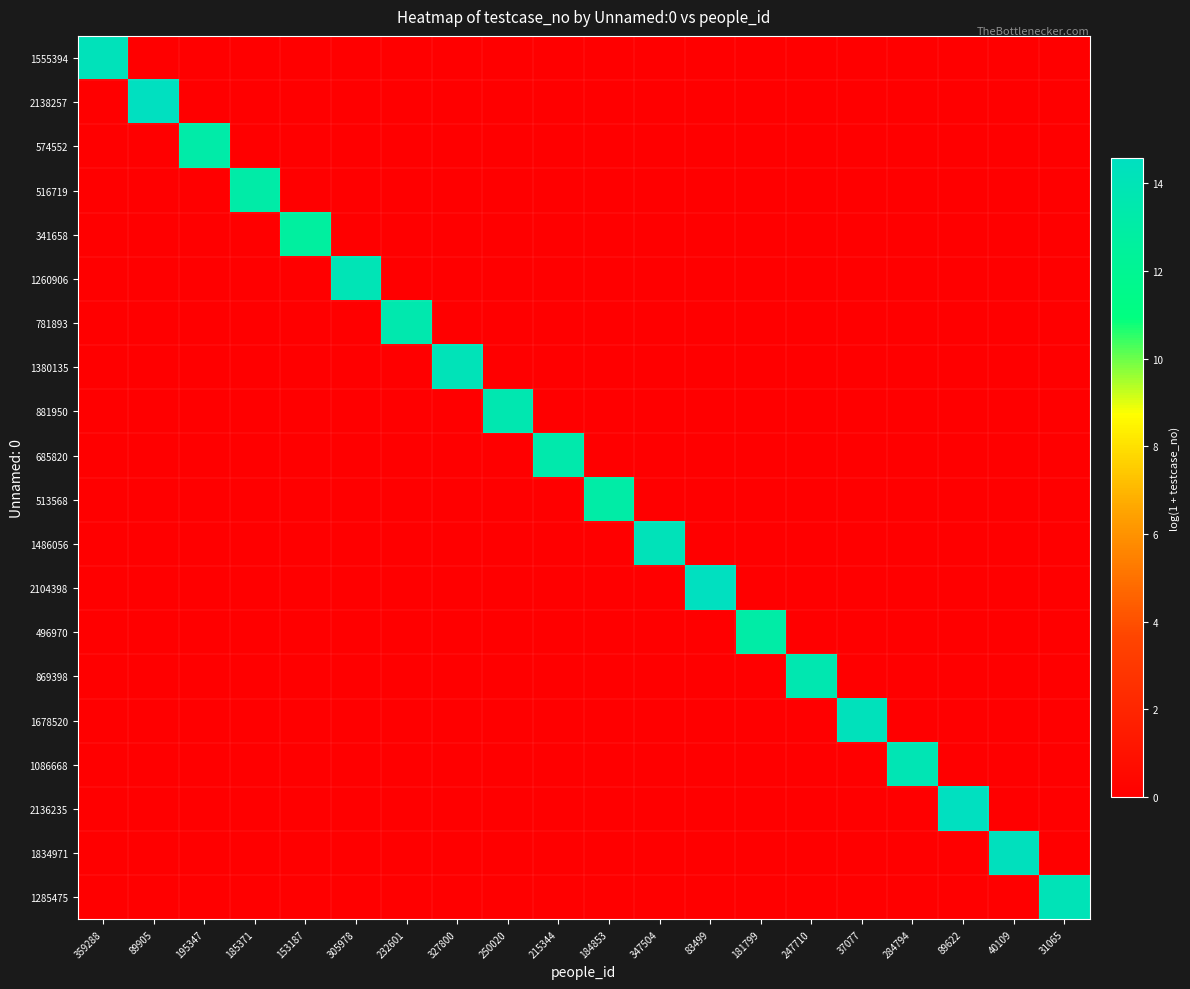

Reading right to left, what are all the values shown in this chart?

1555394: 31065=0.0	40109=0.0	89622=0.0	284794=0.0	37077=0.0	247710=0.0	181799=0.0	83499=0.0	347504=0.0	184853=0.0	215344=0.0	250020=0.0	327800=0.0	232601=0.0	305978=0.0	153187=0.0	185371=0.0	195347=0.0	89905=0.0	359288=14.3
2138257: 31065=0.0	40109=0.0	89622=0.0	284794=0.0	37077=0.0	247710=0.0	181799=0.0	83499=0.0	347504=0.0	184853=0.0	215344=0.0	250020=0.0	327800=0.0	232601=0.0	305978=0.0	153187=0.0	185371=0.0	195347=0.0	89905=14.6	359288=0.0
574552: 31065=0.0	40109=0.0	89622=0.0	284794=0.0	37077=0.0	247710=0.0	181799=0.0	83499=0.0	347504=0.0	184853=0.0	215344=0.0	250020=0.0	327800=0.0	232601=0.0	305978=0.0	153187=0.0	185371=0.0	195347=13.3	89905=0.0	359288=0.0
516719: 31065=0.0	40109=0.0	89622=0.0	284794=0.0	37077=0.0	247710=0.0	181799=0.0	83499=0.0	347504=0.0	184853=0.0	215344=0.0	250020=0.0	327800=0.0	232601=0.0	305978=0.0	153187=0.0	185371=13.2	195347=0.0	89905=0.0	359288=0.0
341658: 31065=0.0	40109=0.0	89622=0.0	284794=0.0	37077=0.0	247710=0.0	181799=0.0	83499=0.0	347504=0.0	184853=0.0	215344=0.0	250020=0.0	327800=0.0	232601=0.0	305978=0.0	153187=12.7	185371=0.0	195347=0.0	89905=0.0	359288=0.0
1260906: 31065=0.0	40109=0.0	89622=0.0	284794=0.0	37077=0.0	247710=0.0	181799=0.0	83499=0.0	347504=0.0	184853=0.0	215344=0.0	250020=0.0	327800=0.0	232601=0.0	305978=14.0	153187=0.0	185371=0.0	195347=0.0	89905=0.0	359288=0.0
781893: 31065=0.0	40109=0.0	89622=0.0	284794=0.0	37077=0.0	247710=0.0	181799=0.0	83499=0.0	347504=0.0	184853=0.0	215344=0.0	250020=0.0	327800=0.0	232601=13.6	305978=0.0	153187=0.0	185371=0.0	195347=0.0	89905=0.0	359288=0.0
1380135: 31065=0.0	40109=0.0	89622=0.0	284794=0.0	37077=0.0	247710=0.0	181799=0.0	83499=0.0	347504=0.0	184853=0.0	215344=0.0	250020=0.0	327800=14.1	232601=0.0	305978=0.0	153187=0.0	185371=0.0	195347=0.0	89905=0.0	359288=0.0
881950: 31065=0.0	40109=0.0	89622=0.0	284794=0.0	37077=0.0	247710=0.0	181799=0.0	83499=0.0	347504=0.0	184853=0.0	215344=0.0	250020=13.7	327800=0.0	232601=0.0	305978=0.0	153187=0.0	185371=0.0	195347=0.0	89905=0.0	359288=0.0
685820: 31065=0.0	40109=0.0	89622=0.0	284794=0.0	37077=0.0	247710=0.0	181799=0.0	83499=0.0	347504=0.0	184853=0.0	215344=13.4	250020=0.0	327800=0.0	232601=0.0	305978=0.0	153187=0.0	185371=0.0	195347=0.0	89905=0.0	359288=0.0
513568: 31065=0.0	40109=0.0	89622=0.0	284794=0.0	37077=0.0	247710=0.0	181799=0.0	83499=0.0	347504=0.0	184853=13.1	215344=0.0	250020=0.0	327800=0.0	232601=0.0	305978=0.0	153187=0.0	185371=0.0	195347=0.0	89905=0.0	359288=0.0
1486056: 31065=0.0	40109=0.0	89622=0.0	284794=0.0	37077=0.0	247710=0.0	181799=0.0	83499=0.0	347504=14.2	184853=0.0	215344=0.0	250020=0.0	327800=0.0	232601=0.0	305978=0.0	153187=0.0	185371=0.0	195347=0.0	89905=0.0	359288=0.0
2104398: 31065=0.0	40109=0.0	89622=0.0	284794=0.0	37077=0.0	247710=0.0	181799=0.0	83499=14.6	347504=0.0	184853=0.0	215344=0.0	250020=0.0	327800=0.0	232601=0.0	305978=0.0	153187=0.0	185371=0.0	195347=0.0	89905=0.0	359288=0.0
496970: 31065=0.0	40109=0.0	89622=0.0	284794=0.0	37077=0.0	247710=0.0	181799=13.1	83499=0.0	347504=0.0	184853=0.0	215344=0.0	250020=0.0	327800=0.0	232601=0.0	305978=0.0	153187=0.0	185371=0.0	195347=0.0	89905=0.0	359288=0.0
869398: 31065=0.0	40109=0.0	89622=0.0	284794=0.0	37077=0.0	247710=13.7	181799=0.0	83499=0.0	347504=0.0	184853=0.0	215344=0.0	250020=0.0	327800=0.0	232601=0.0	305978=0.0	153187=0.0	185371=0.0	195347=0.0	89905=0.0	359288=0.0
1678520: 31065=0.0	40109=0.0	89622=0.0	284794=0.0	37077=14.3	247710=0.0	181799=0.0	83499=0.0	347504=0.0	184853=0.0	215344=0.0	250020=0.0	327800=0.0	232601=0.0	305978=0.0	153187=0.0	185371=0.0	195347=0.0	89905=0.0	359288=0.0
1086668: 31065=0.0	40109=0.0	89622=0.0	284794=13.9	37077=0.0	247710=0.0	181799=0.0	83499=0.0	347504=0.0	184853=0.0	215344=0.0	250020=0.0	327800=0.0	232601=0.0	305978=0.0	153187=0.0	185371=0.0	195347=0.0	89905=0.0	359288=0.0
2136235: 31065=0.0	40109=0.0	89622=14.6	284794=0.0	37077=0.0	247710=0.0	181799=0.0	83499=0.0	347504=0.0	184853=0.0	215344=0.0	250020=0.0	327800=0.0	232601=0.0	305978=0.0	153187=0.0	185371=0.0	195347=0.0	89905=0.0	359288=0.0
1834971: 31065=0.0	40109=14.4	89622=0.0	284794=0.0	37077=0.0	247710=0.0	181799=0.0	83499=0.0	347504=0.0	184853=0.0	215344=0.0	250020=0.0	327800=0.0	232601=0.0	305978=0.0	153187=0.0	185371=0.0	195347=0.0	89905=0.0	359288=0.0
1285475: 31065=14.1	40109=0.0	89622=0.0	284794=0.0	37077=0.0	247710=0.0	181799=0.0	83499=0.0	347504=0.0	184853=0.0	215344=0.0	250020=0.0	327800=0.0	232601=0.0	305978=0.0	153187=0.0	185371=0.0	195347=0.0	89905=0.0	359288=0.0